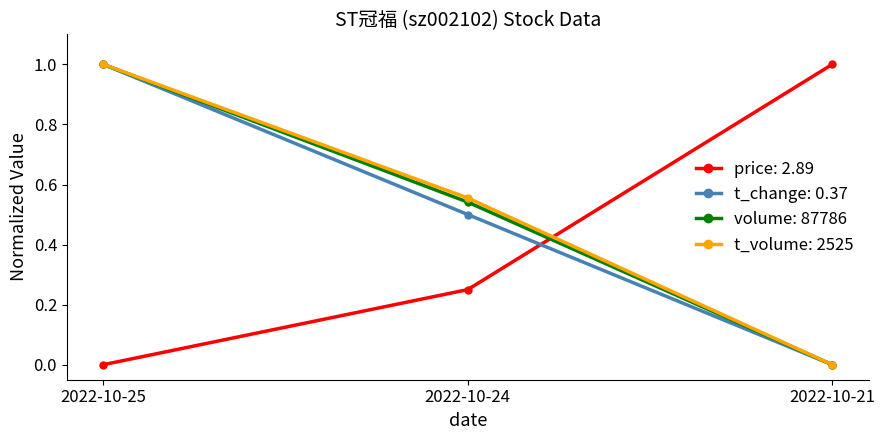

What is the total value across all series at 2022-10-21?

1.0